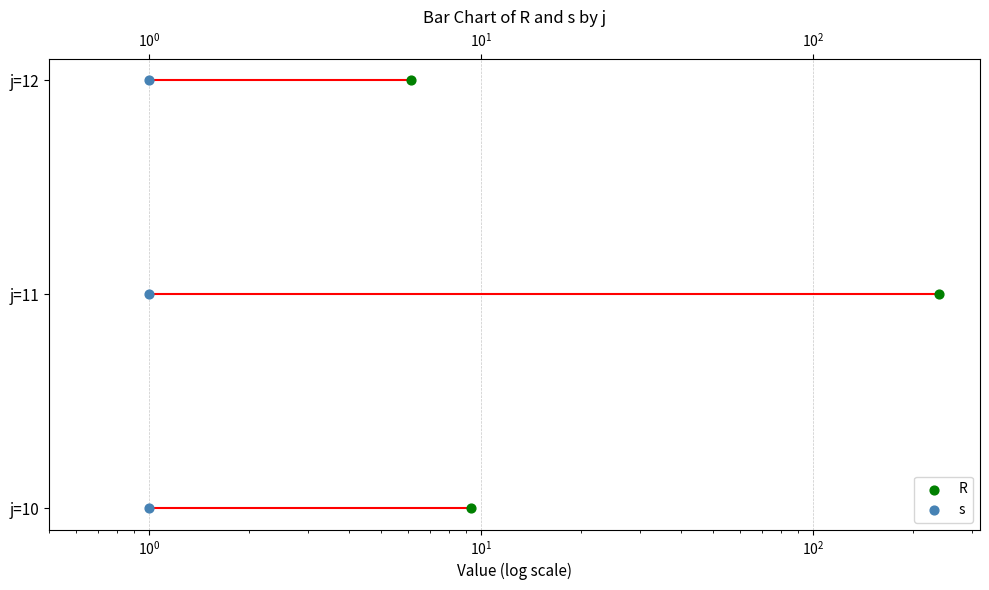

What are all the series names shown in the legend?

R, s